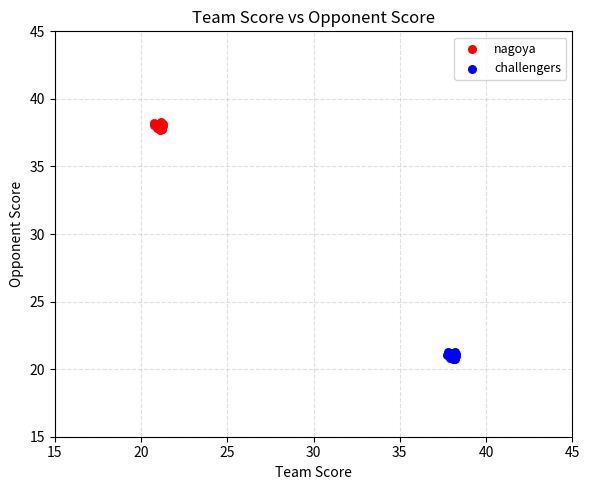

Which series contains the lowest Y value?

challengers